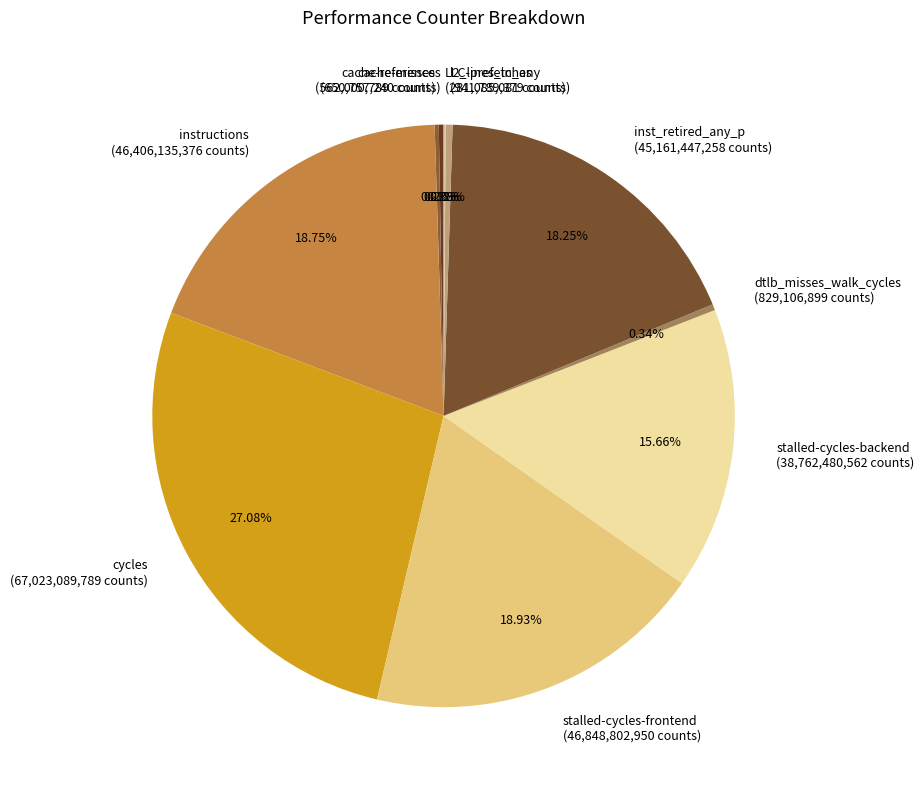

What is the ratio of the value at inst_retired_any_p to the value at dtlb_misses_walk_cycles?

54.5